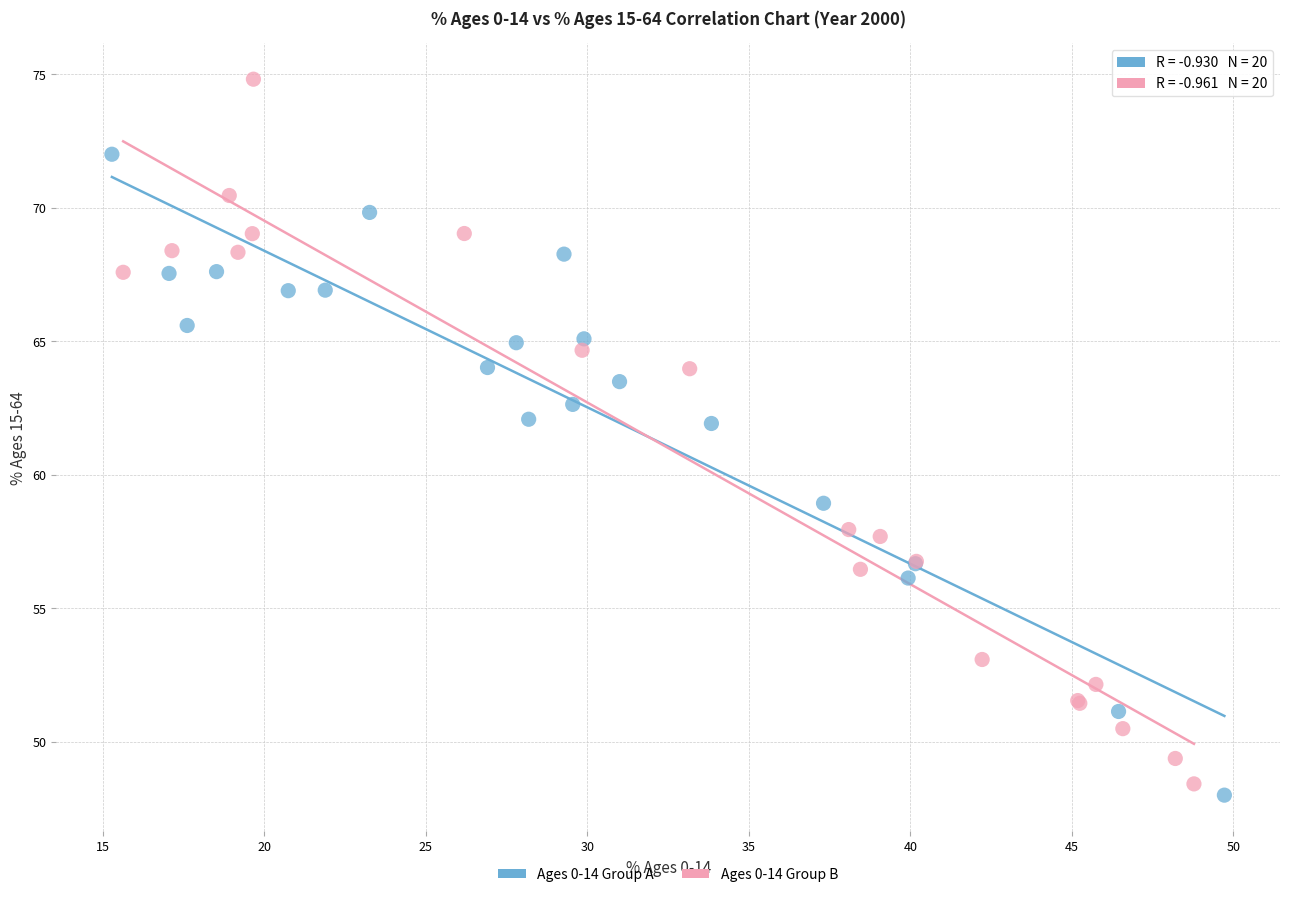

Which series has the widest spread of Y values?

Ages 0-14 Group B